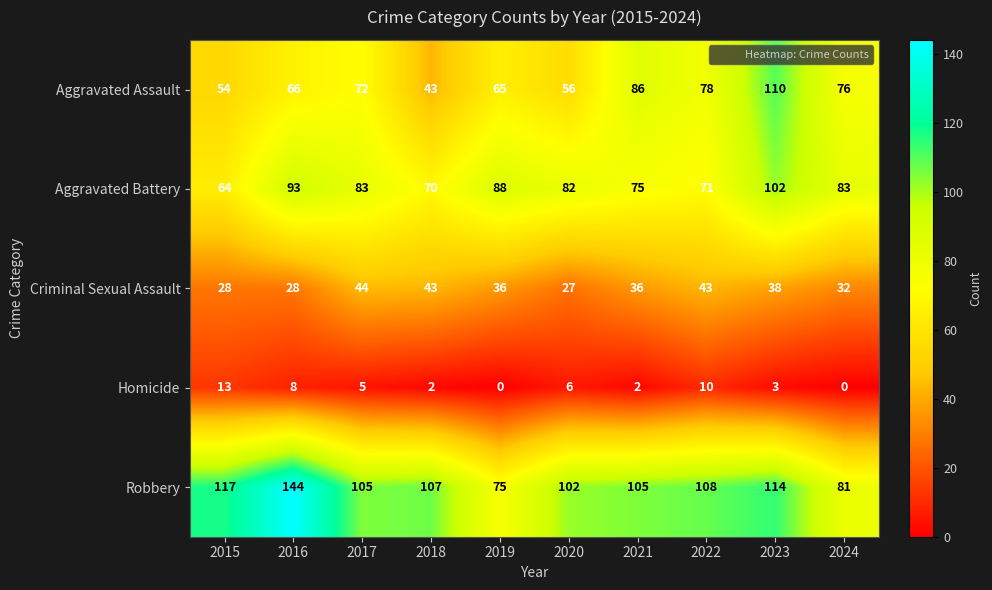

Read the Homicide value at 2022, to the nearest 5.

10